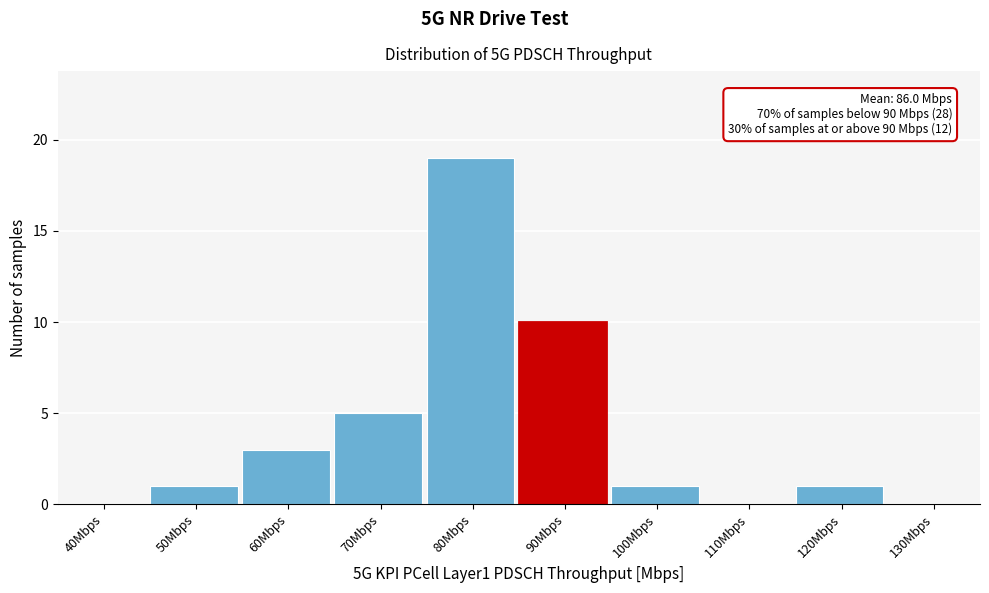

Reading left to right, list all the values displayed in this chart.

40Mbps=0	50Mbps=1	60Mbps=3	70Mbps=5	80Mbps=19	90Mbps=10	100Mbps=1	110Mbps=0	120Mbps=1	130Mbps=0